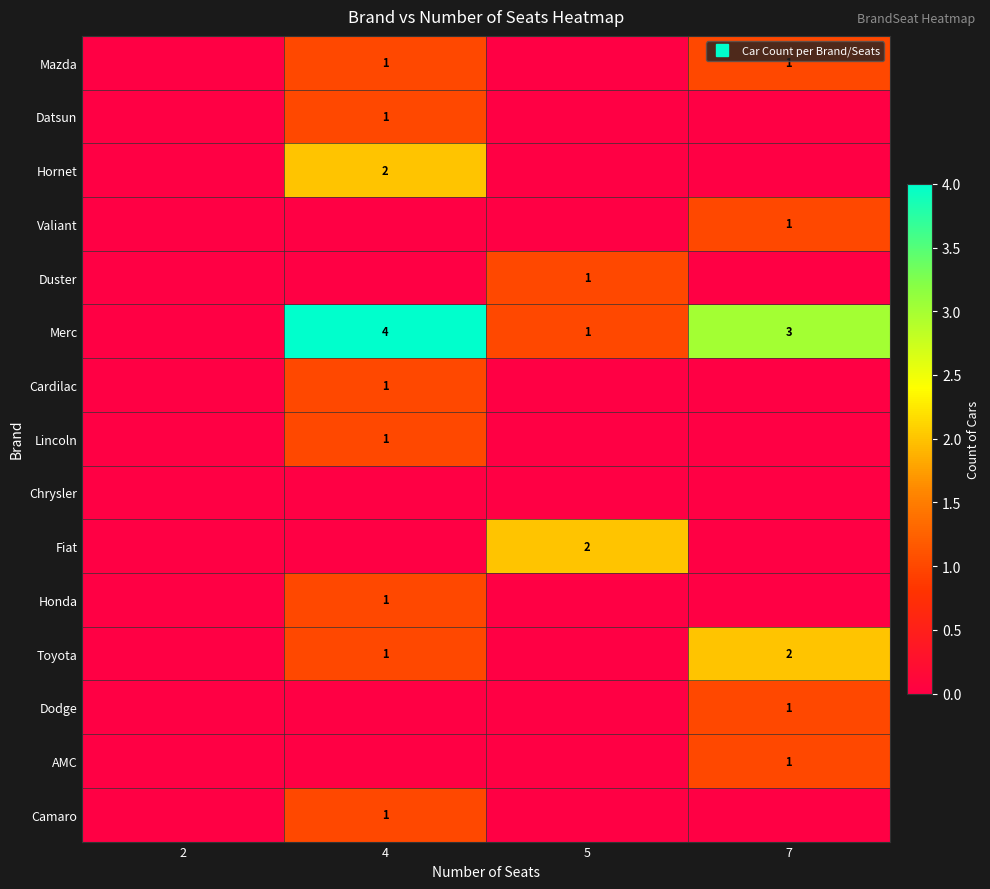

The value of Fiat at 2 is 0. True or false?

True